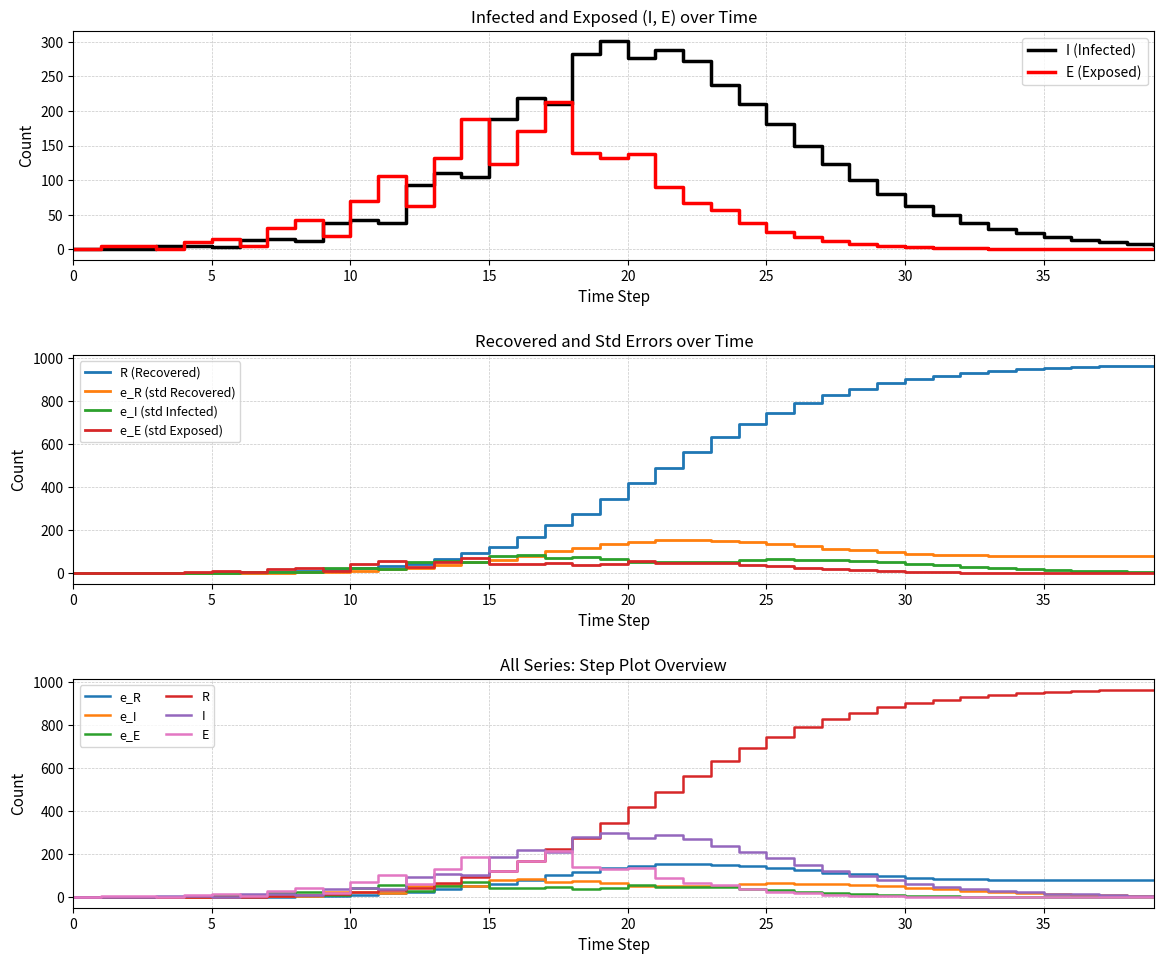

Is the value of R at 15 greater than the value of E at 0?

Yes